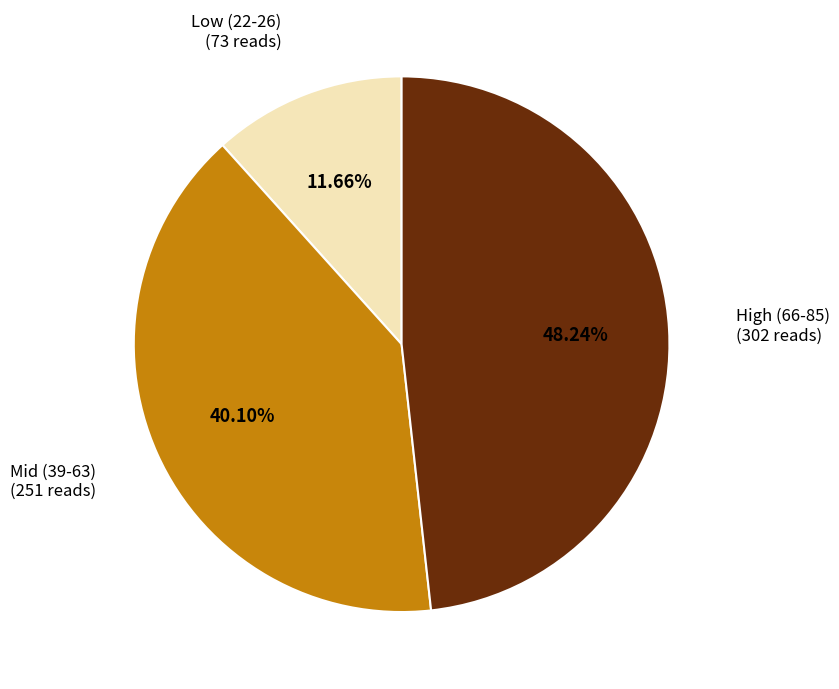

Which category has the biggest portion of the pie?

High (66-85)